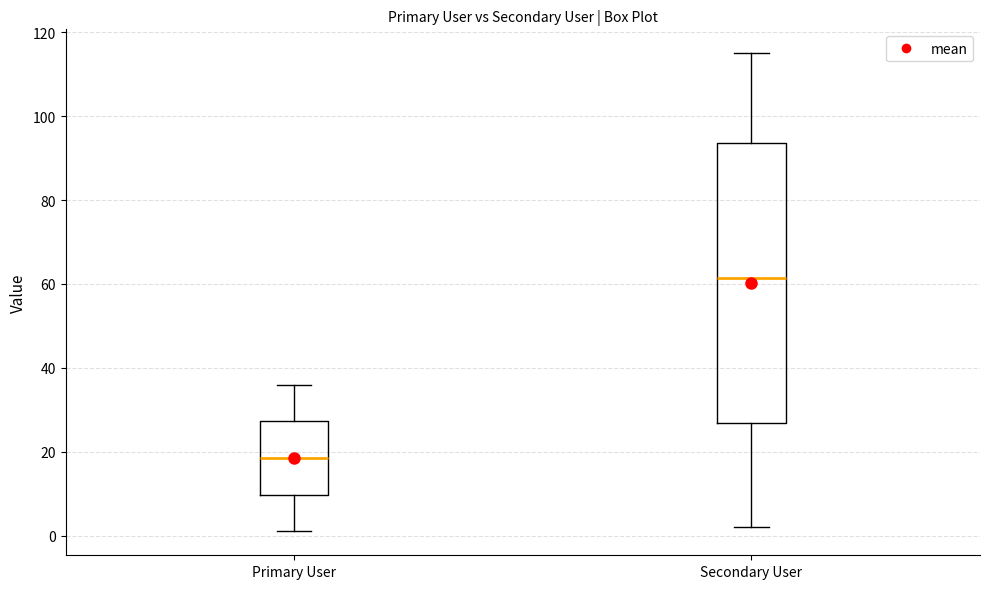

Reading left to right, transcribe this box plot: for each box, give where its median line is, the range the box spans, and where its two whiskers end, as read against the y-axis. The values are not printed on the chart, so give them approximately, as read against the axis.

Primary User: median 18, box 10 to 28, whiskers 2 to 36
Secondary User: median 62, box 26 to 94, whiskers 2 to 116